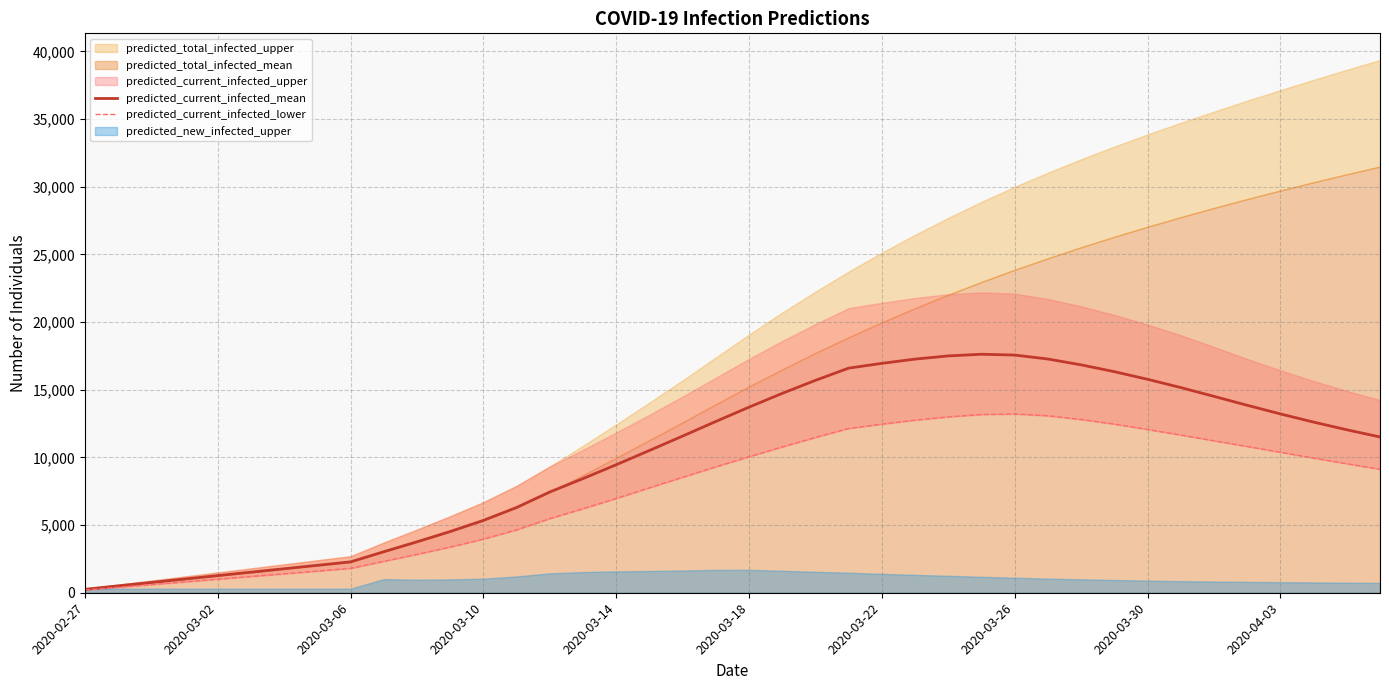

What is the difference between the second highest and minimum values in the predicted_current_infected_lower series?

12966